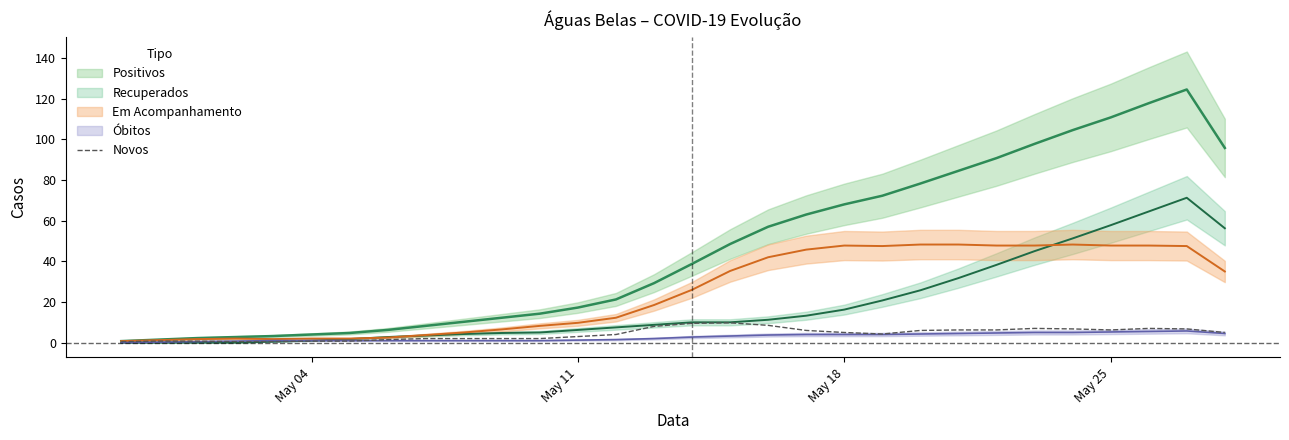

Is it true that Novos equals 6.2 at May 25?

True